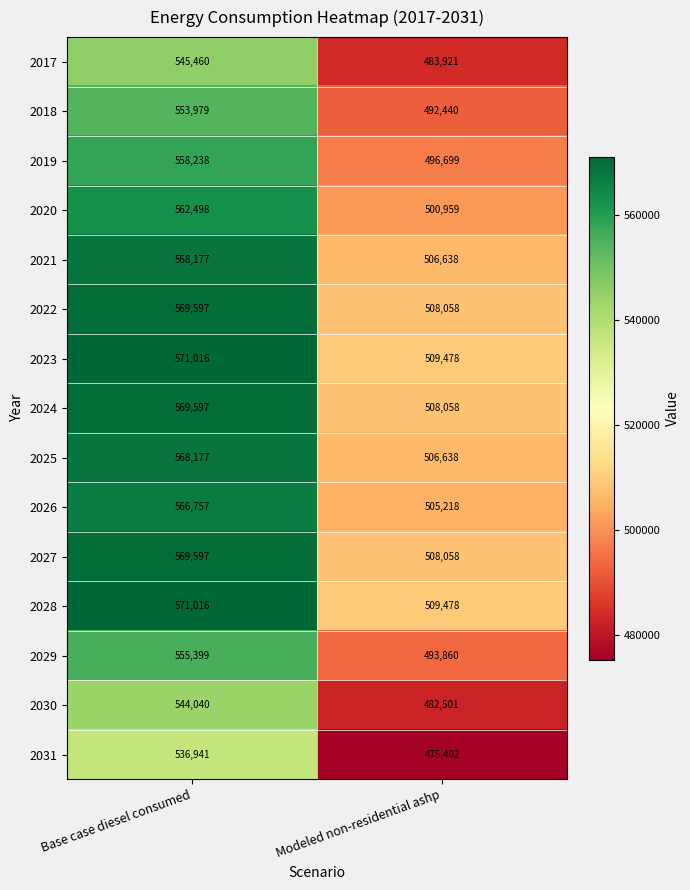

Reading left to right, list all the values displayed in this chart.

2017: Base case diesel consumed=545460	Modeled non-residential ashp=483921
2018: Base case diesel consumed=553979	Modeled non-residential ashp=492440
2019: Base case diesel consumed=558238	Modeled non-residential ashp=496699
2020: Base case diesel consumed=562498	Modeled non-residential ashp=500959
2021: Base case diesel consumed=568177	Modeled non-residential ashp=506638
2022: Base case diesel consumed=569597	Modeled non-residential ashp=508058
2023: Base case diesel consumed=571016	Modeled non-residential ashp=509478
2024: Base case diesel consumed=569597	Modeled non-residential ashp=508058
2025: Base case diesel consumed=568177	Modeled non-residential ashp=506638
2026: Base case diesel consumed=566757	Modeled non-residential ashp=505218
2027: Base case diesel consumed=569597	Modeled non-residential ashp=508058
2028: Base case diesel consumed=571016	Modeled non-residential ashp=509478
2029: Base case diesel consumed=555399	Modeled non-residential ashp=493860
2030: Base case diesel consumed=544040	Modeled non-residential ashp=482501
2031: Base case diesel consumed=536941	Modeled non-residential ashp=475402